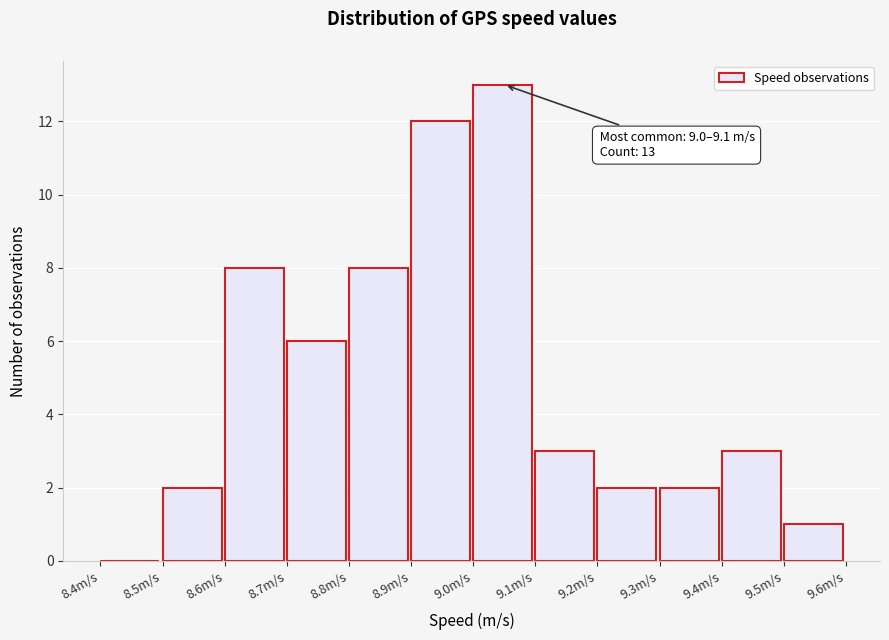

Over which range of the x-axis is the bar tallest?

9.0 to 9.1